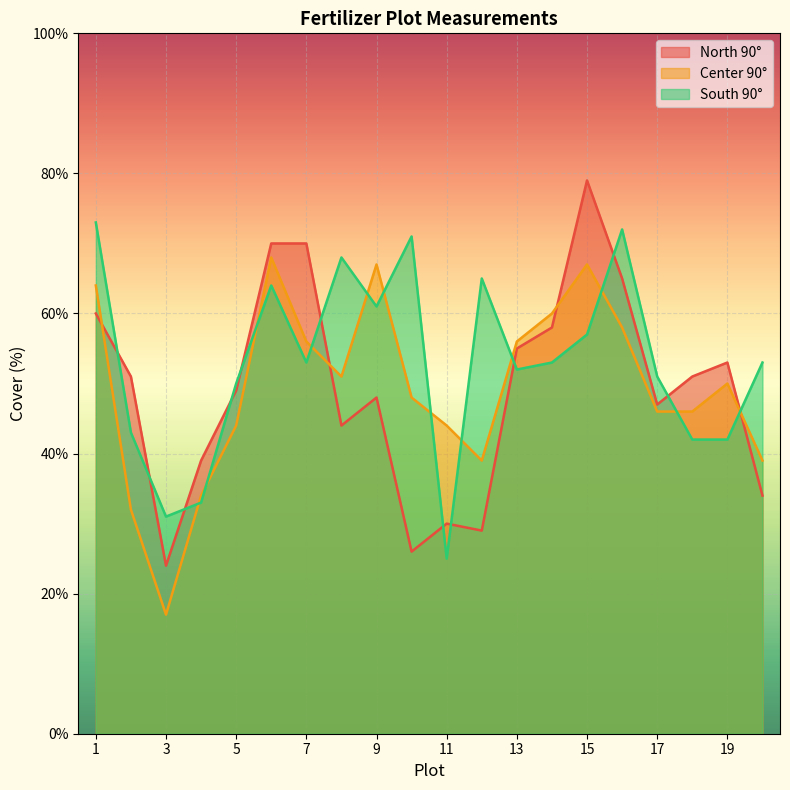

Reading left to right, list all the values displayed in this chart.

North 90°: 60	51	24	39	49	70	70	44	48	26	30	29	55	58	79	65	47	51	53	34
Center 90°: 64	32	17	34	44	68	56	51	67	48	44	39	56	60	67	58	46	46	50	39
South 90°: 73	43	31	33	50	64	53	68	61	71	25	65	52	53	57	72	51	42	42	53